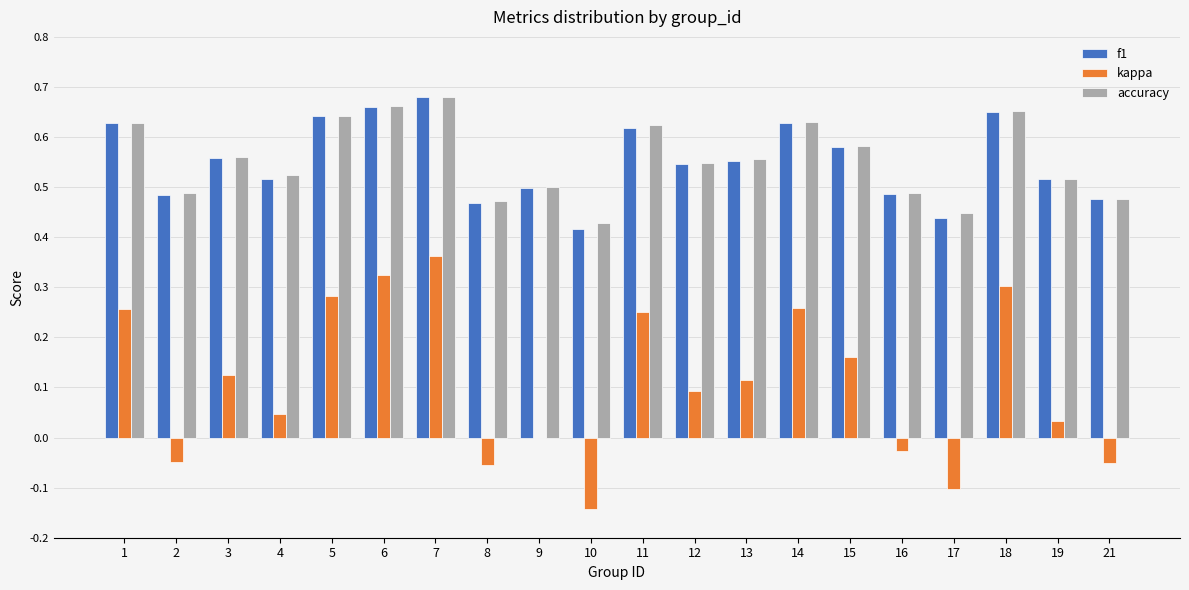

What is the sum of all accuracy values?

11.1